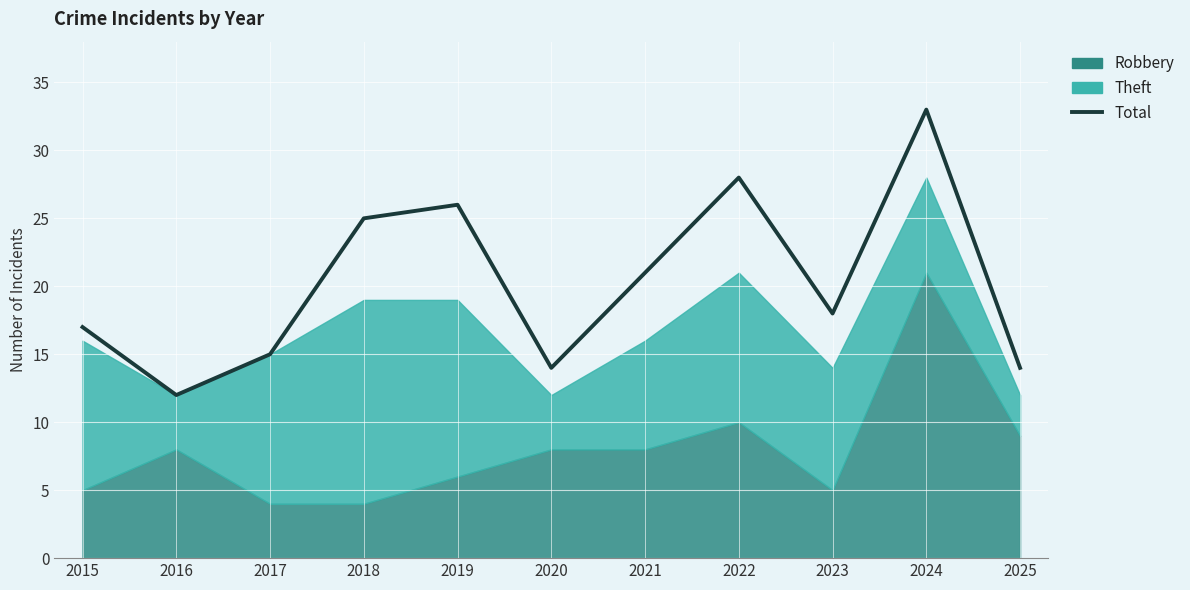

How many interior local valleys (lower than both neighbors) does the data have?

3